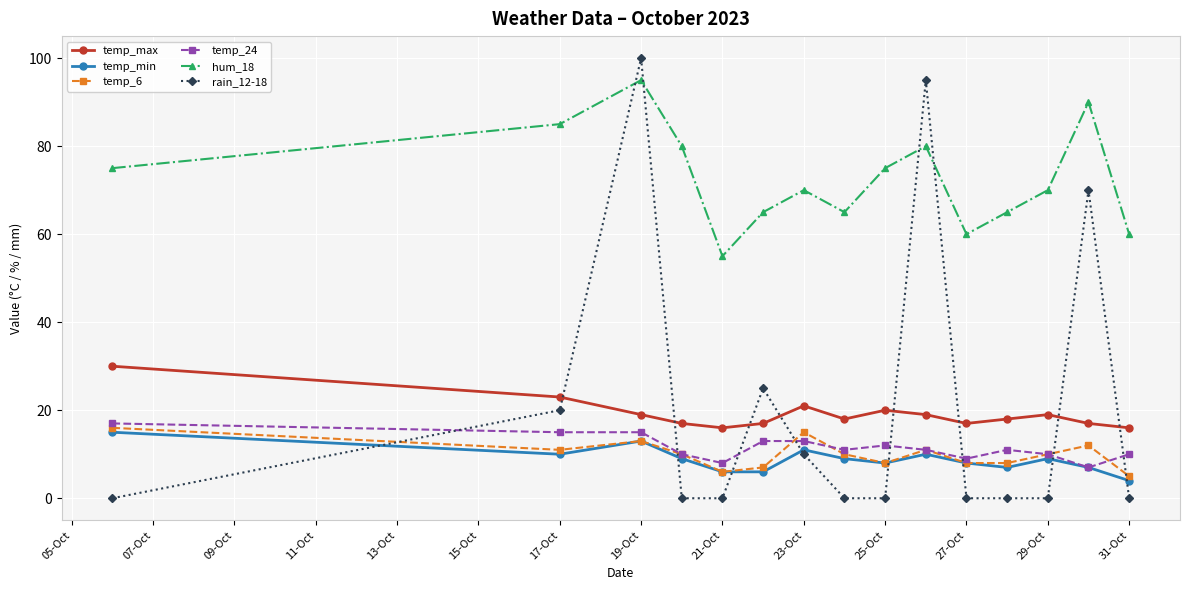

How many hum_18 values are between 65 and 80?

9